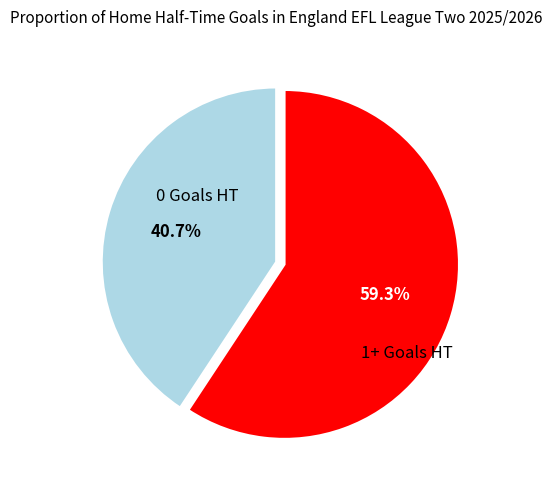

Count the number of slices in the pie.

2